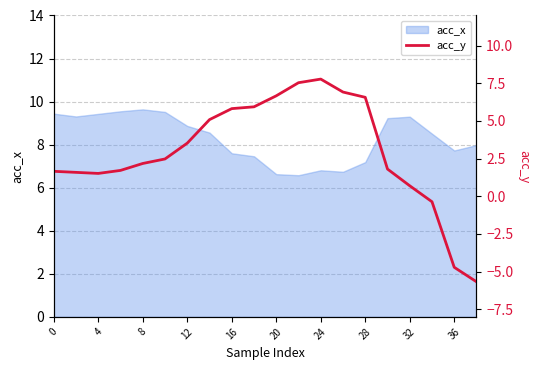

Does the chart have visible grid lines?

Yes